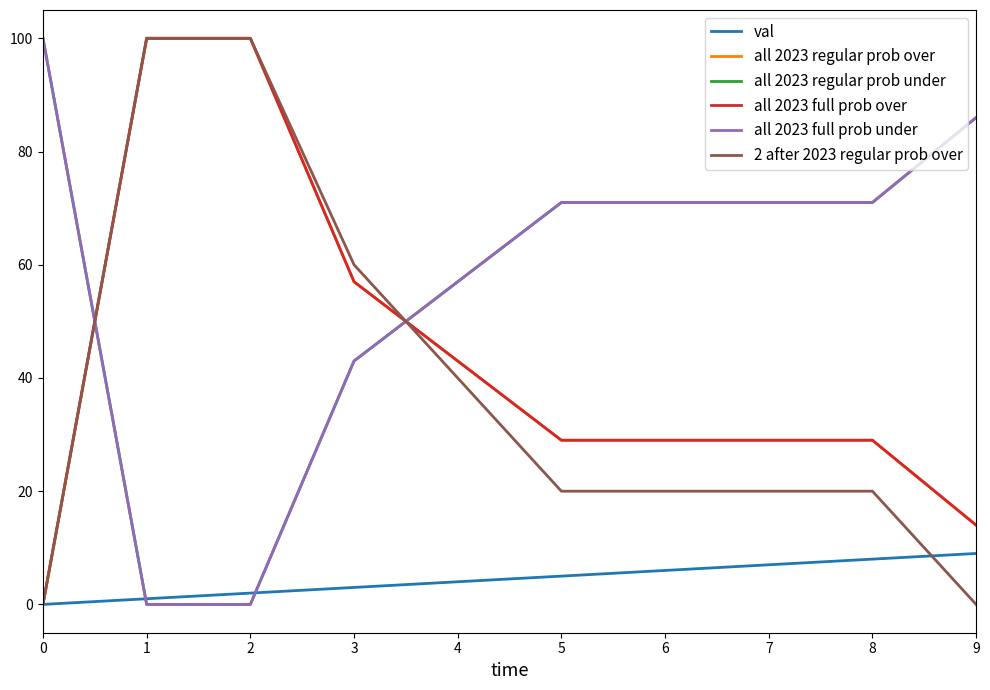

The value of all 2023 regular prob over at 1 is 49. True or false?

False